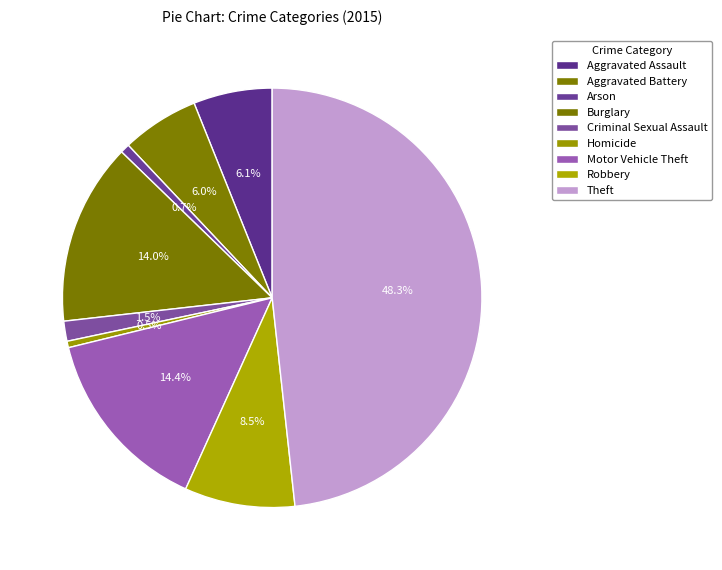

How many slices are in this pie chart?

9